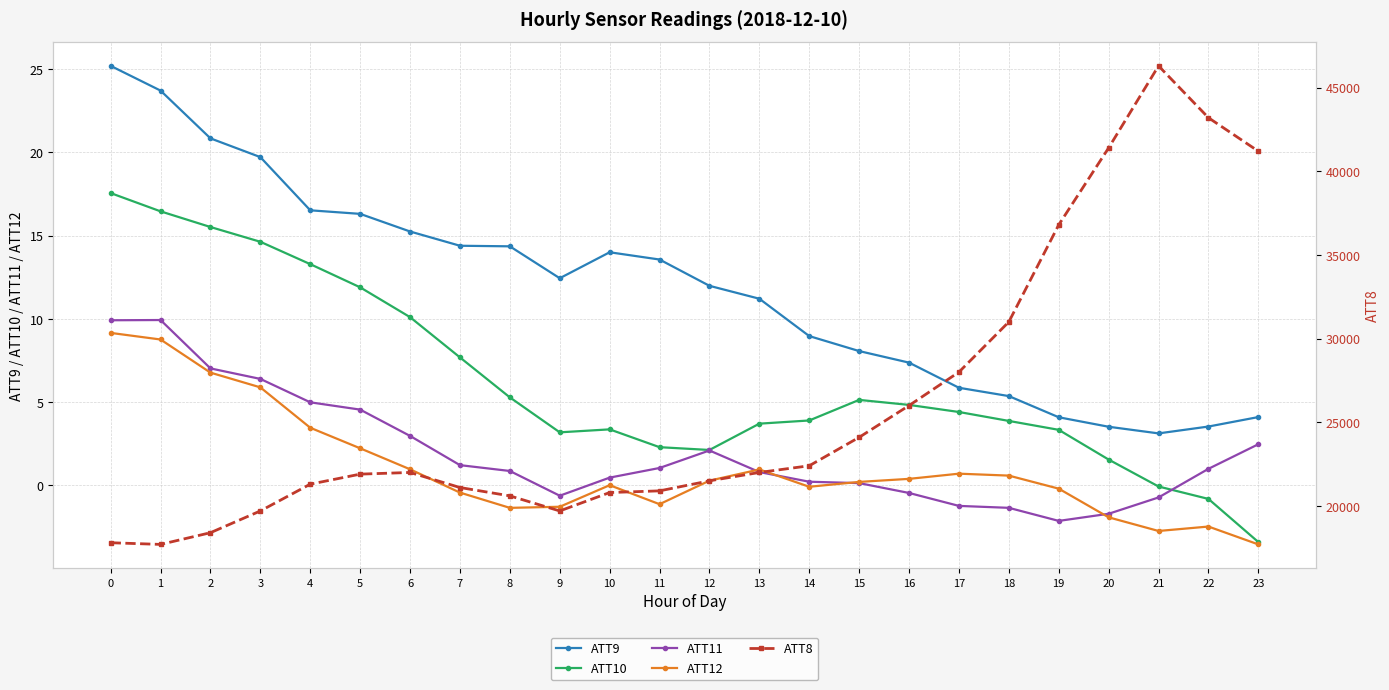

What is the difference between the maximum and minimum values in the ATT10 series?

21.0